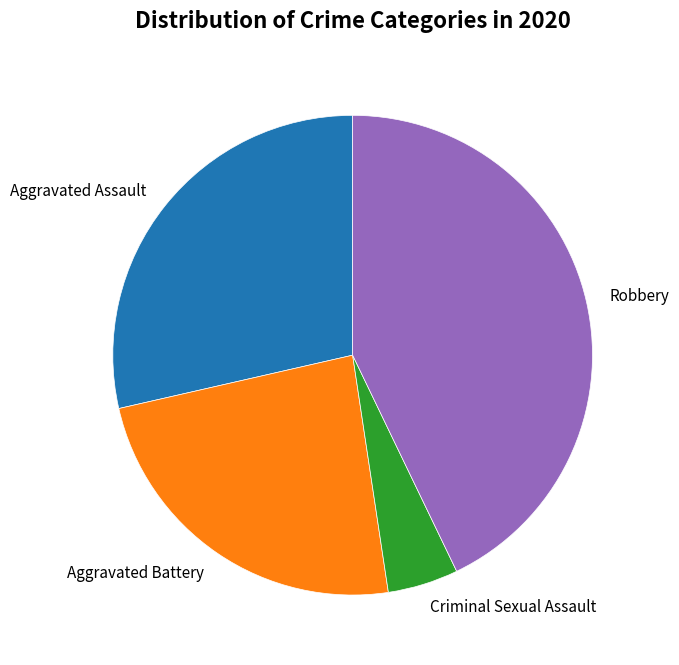

Combined, do Aggravated Assault and Robbery account for over 50%?

Yes